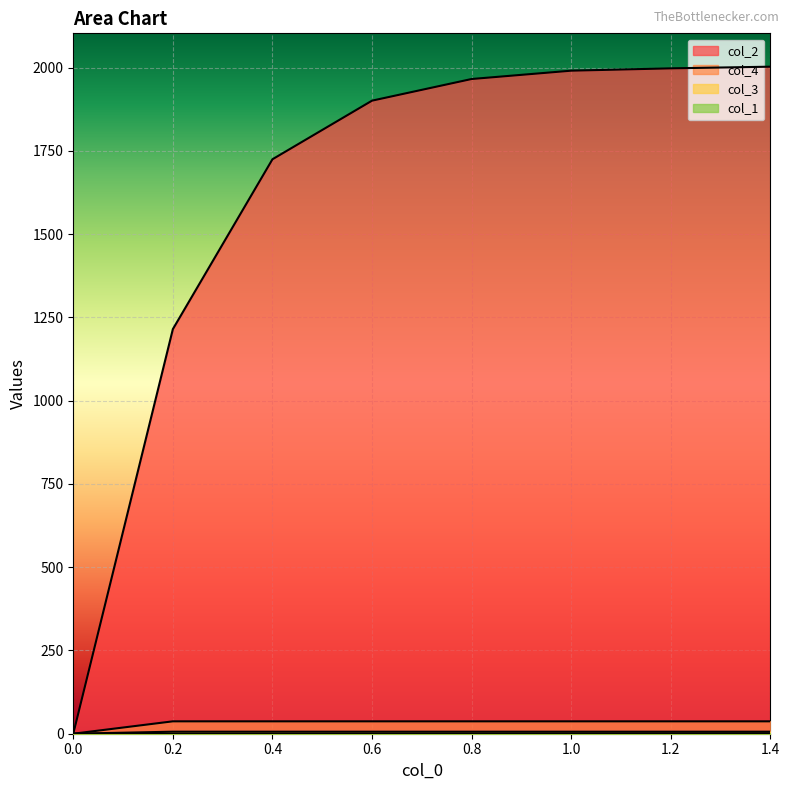

True or false: col_4 and col_3 intersect in this chart.

False